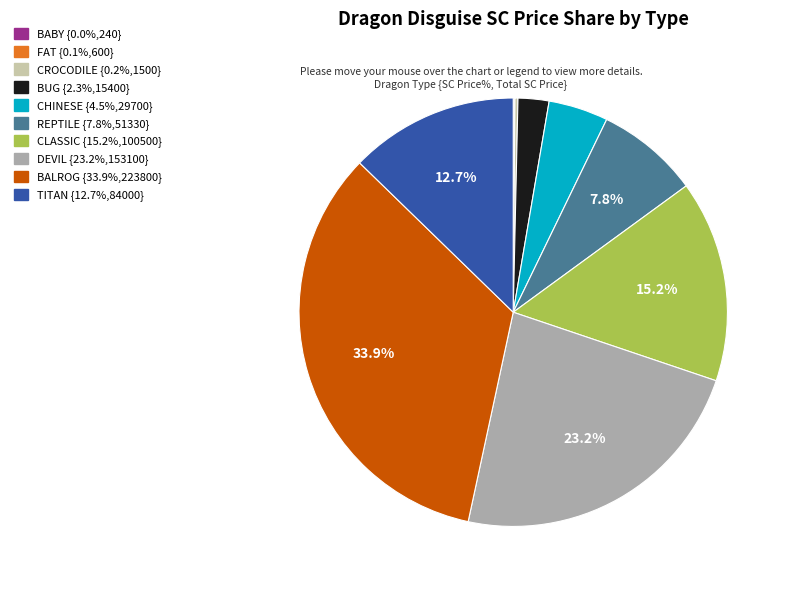

Is there a majority slice in this chart?

No